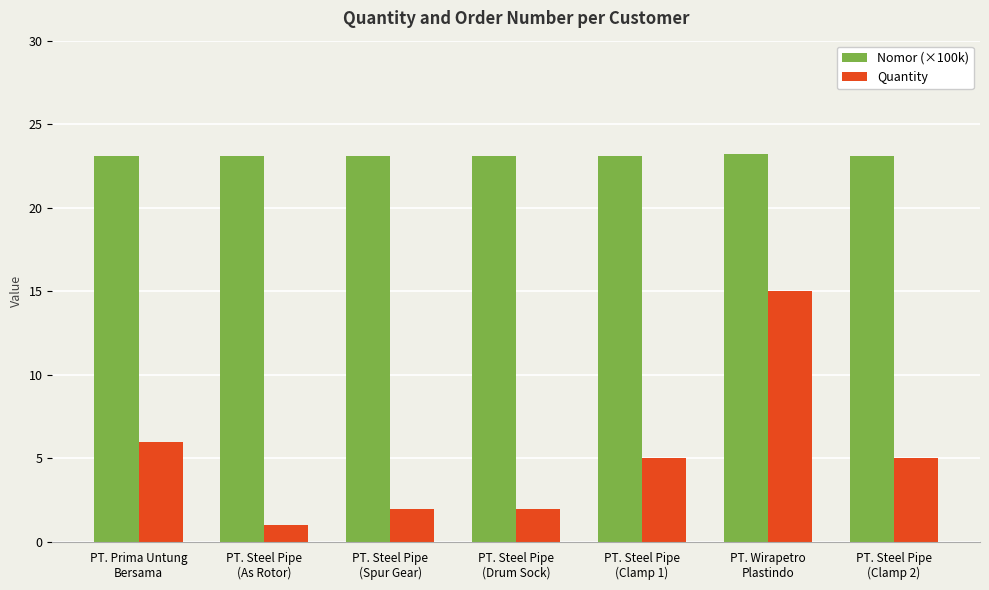

What are all the series names shown in the legend?

Nomor (×100k), Quantity